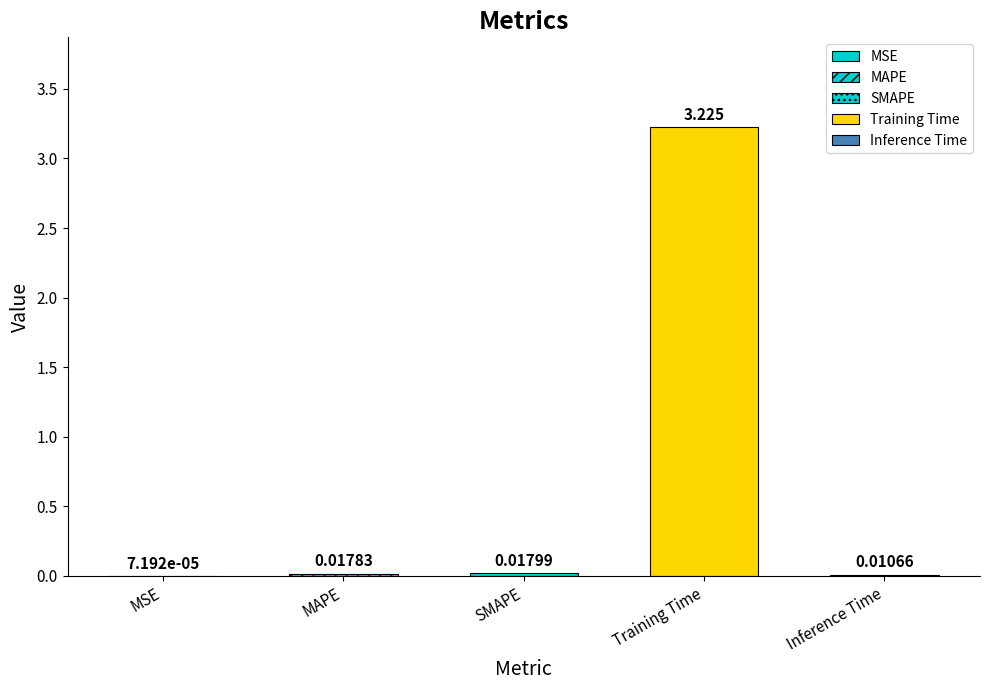

What is the label of the 5th bar from the left?

Inference Time